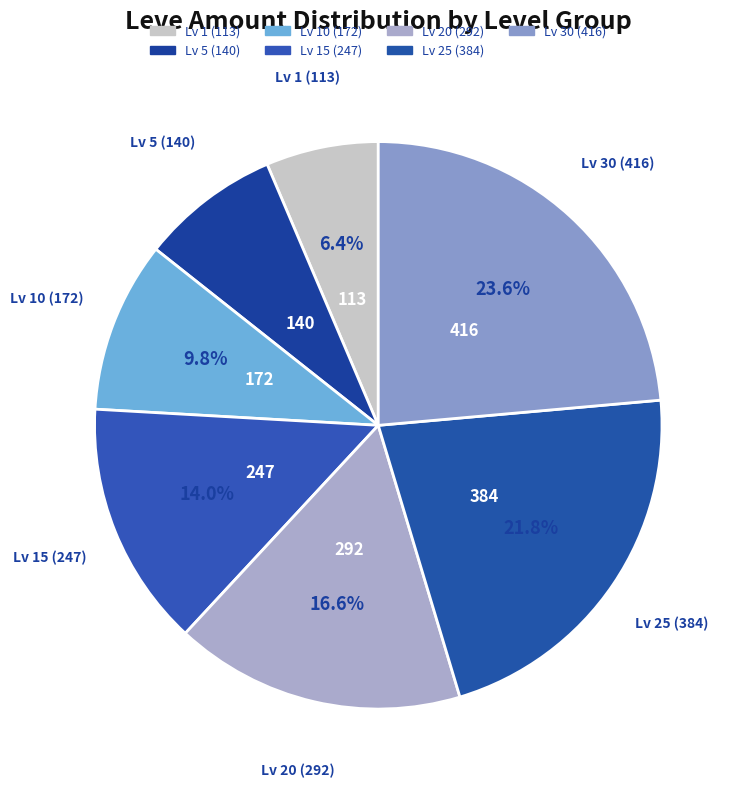

Is there any slice that represents more than half of the pie?

No